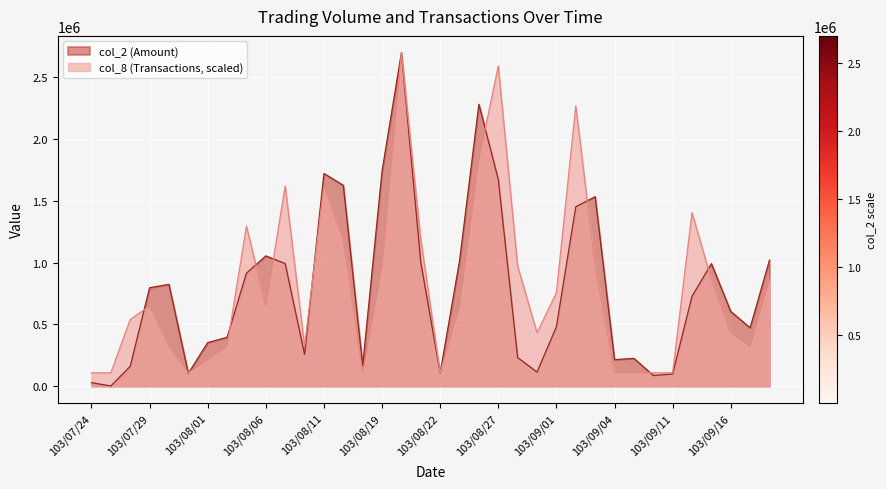

What value does the col_2 series have at 103/08/11?

1722390.0